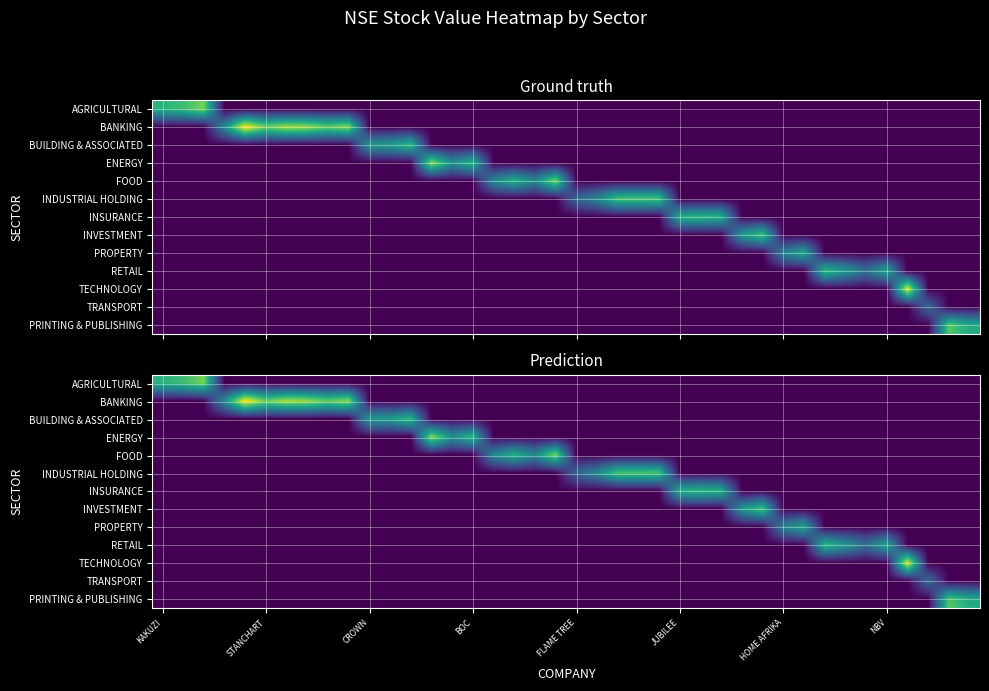

At how many categories does at least one series exceed 13?

8